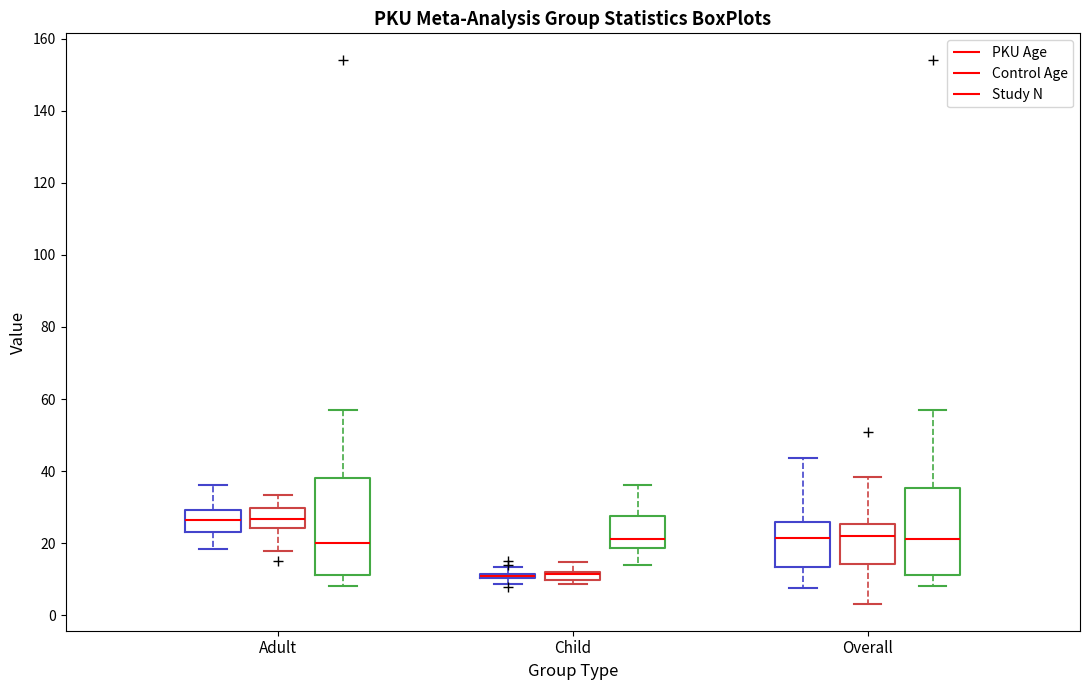

Comparing the boxes themselves (not the whiskers), which one is the tallest?

Adult (Study N)